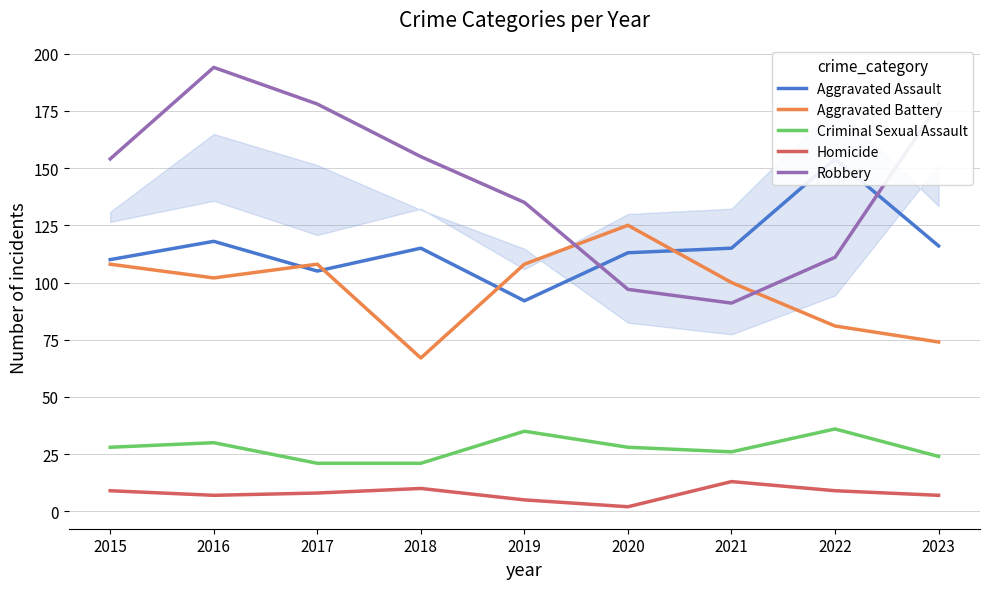

List the labels in order of Aggravated Assault value, smallest first.

2019, 2017, 2015, 2020, 2018, 2021, 2023, 2016, 2022